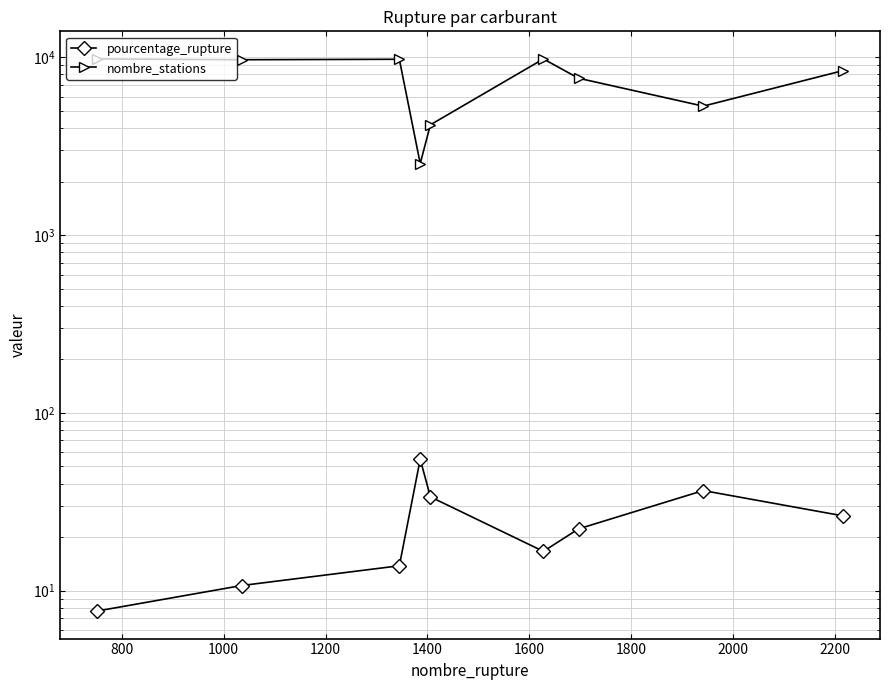

How many interior local peaks does the nombre_stations series have?

2